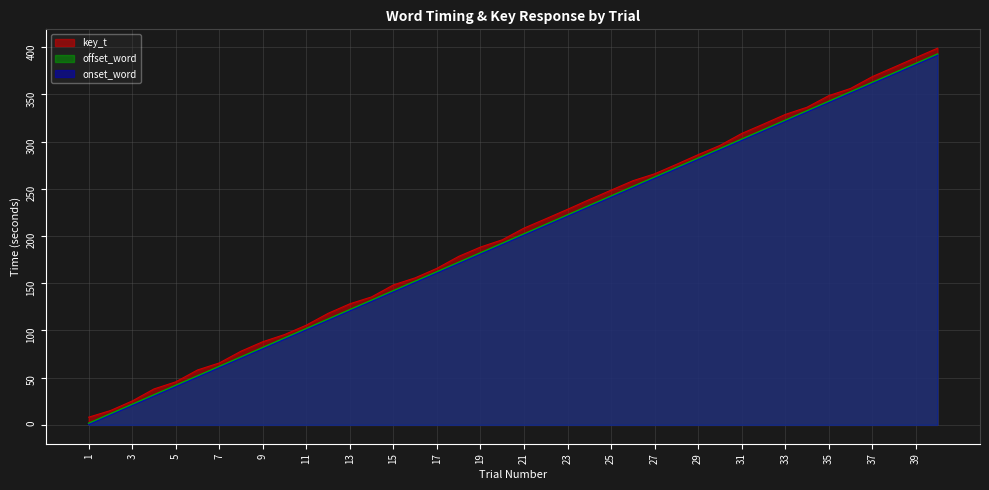

Reading right to left, what are all the values shown in this chart?

onset_word: 40=392.2	39=382.2	38=372.1	37=362.1	36=352.1	35=342.1	34=332.0	33=322.0	32=312.0	31=301.9	30=291.9	29=281.9	28=271.9	27=261.8	26=251.8	25=241.8	24=231.7	23=221.7	22=211.7	21=201.7	20=191.6	19=181.6	18=171.6	17=161.6	16=151.5	15=141.5	14=131.5	13=121.4	12=111.4	11=101.4	10=91.4	9=81.3	8=71.3	7=61.3	6=51.2	5=41.2	4=31.2	3=21.1	2=11.1	1=1.0
offset_word: 40=392.9	39=382.9	38=372.8	37=362.8	36=352.8	35=342.7	34=332.7	33=322.7	32=312.7	31=302.6	30=292.6	29=282.6	28=272.6	27=262.5	26=252.5	25=242.5	24=232.4	23=222.4	22=212.4	21=202.4	20=192.3	19=182.3	18=172.3	17=162.2	16=152.2	15=142.2	14=132.2	13=122.1	12=112.1	11=102.1	10=92.0	9=82.0	8=72.0	7=62.0	6=51.9	5=41.9	4=31.9	3=21.8	2=11.8	1=1.8
key_t: 40=399.0	39=389.0	38=378.9	37=368.9	36=356.3	35=348.7	34=336.4	33=328.8	32=318.6	31=308.6	30=296.0	29=286.2	28=275.9	27=265.9	26=258.6	25=248.6	24=238.6	23=228.3	22=218.3	21=208.4	20=196.0	19=188.3	18=178.5	17=165.8	16=155.8	15=148.3	14=135.6	13=128.3	12=118.2	11=105.7	10=95.7	9=88.1	8=78.1	7=65.6	6=58.2	5=45.6	4=38.1	3=25.3	2=15.2	1=8.2